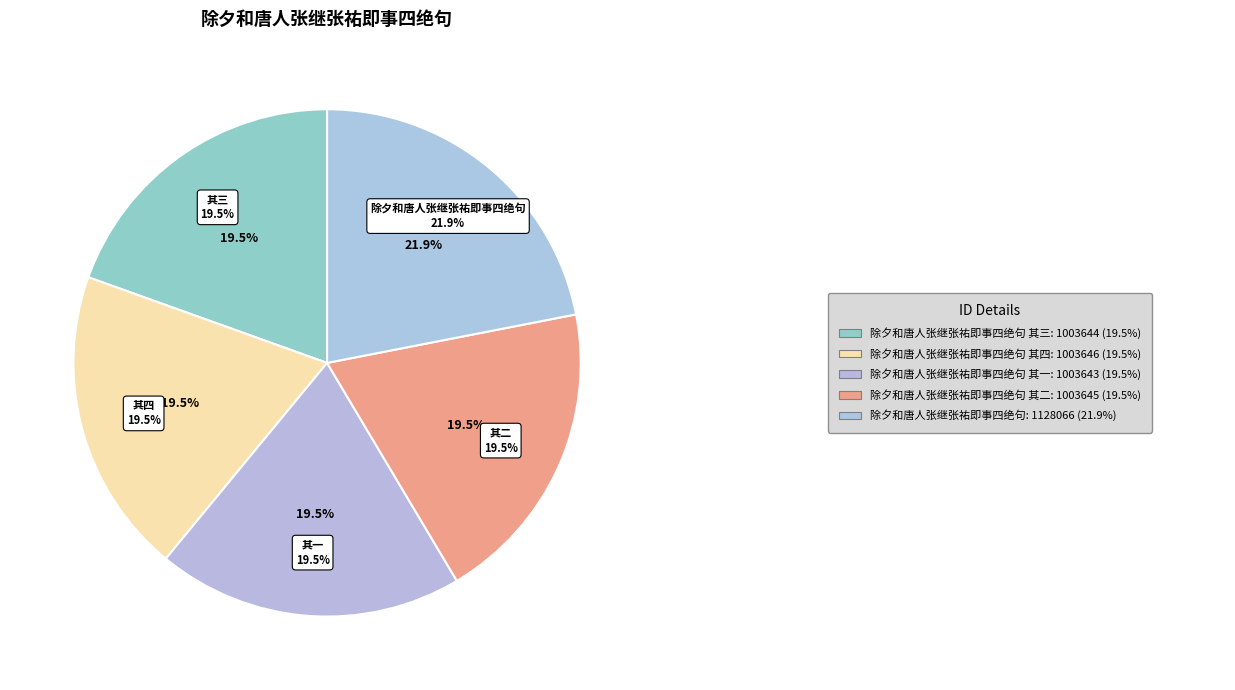

To the nearest percent, what is the combined percentage of 除夕和唐人张继张祐即事四绝句 其二 and 除夕和唐人张继张祐即事四绝句 其四?

39%